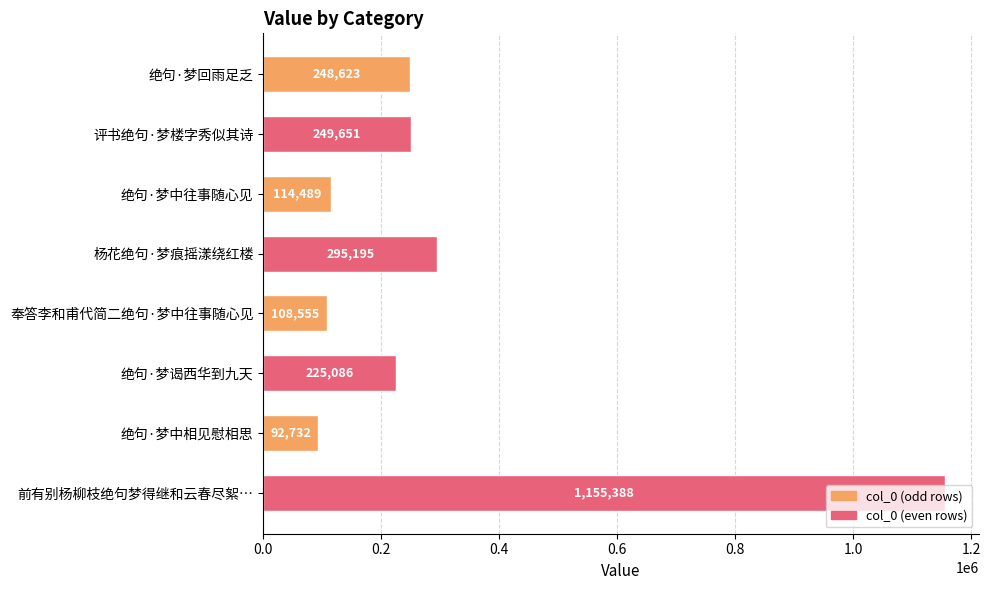

Approximately how many times larger is the value at 绝句·梦谒西华到九天 compared to 绝句·梦中相见慰相思?

2.4